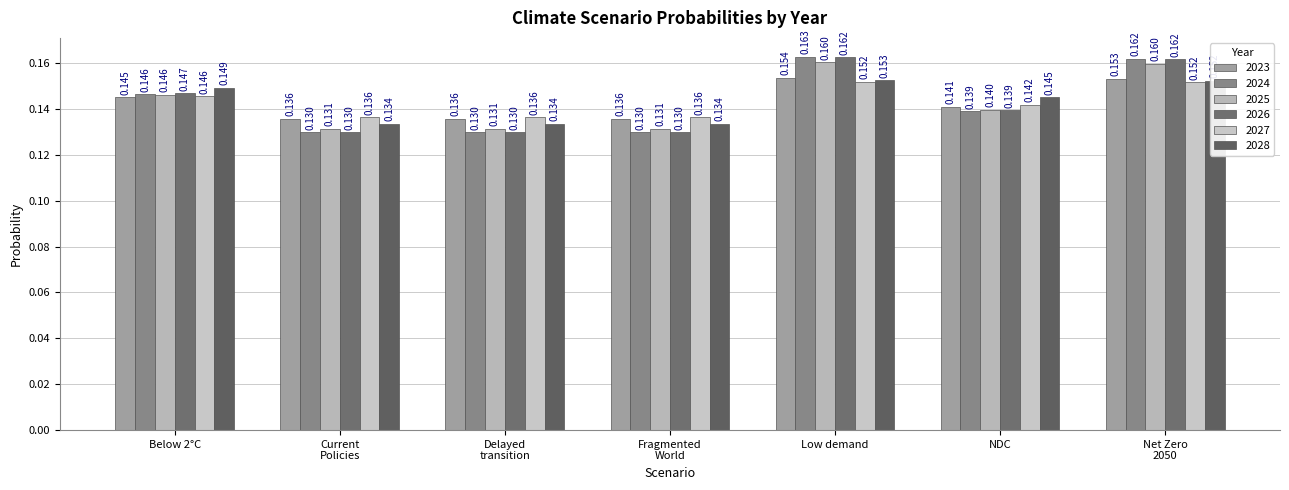

At how many categories does at least one series exceed 0?

7